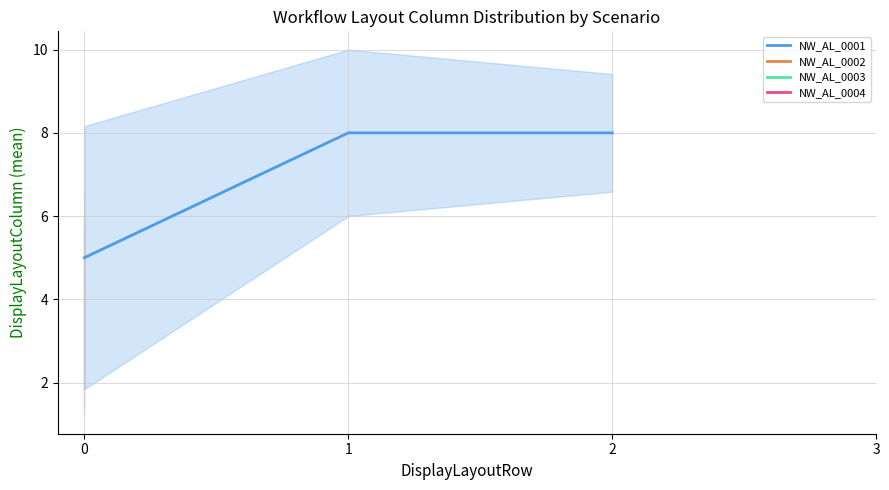

List the labels in order of value, largest first.

1, 2, 0